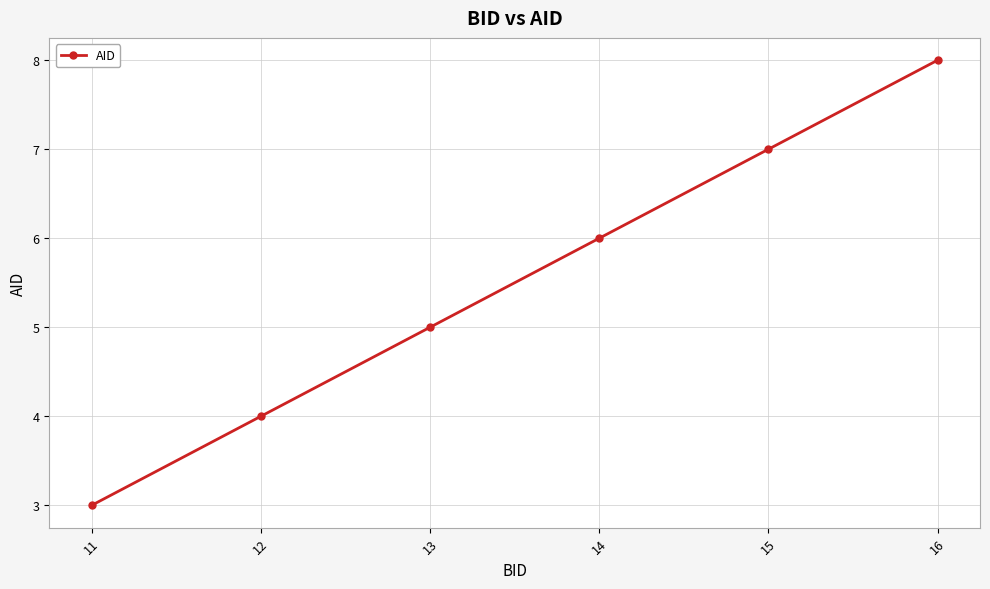

The chart shows a value of 7 at 15. True or false?

True